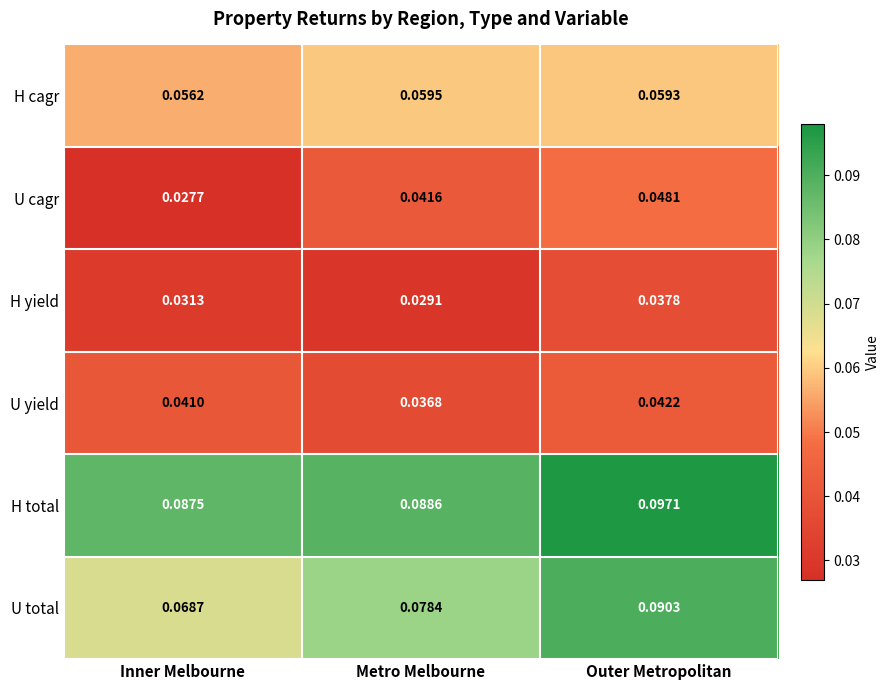

Which series has the widest spread of values?

U total